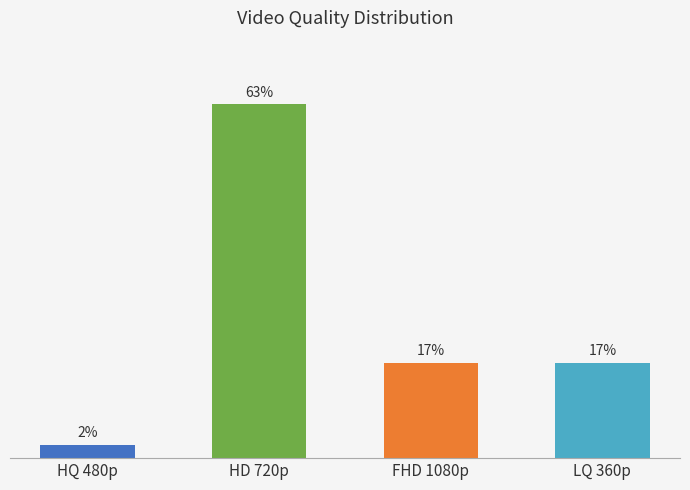

At which category does the chart reach its peak across all series?

HD 720p